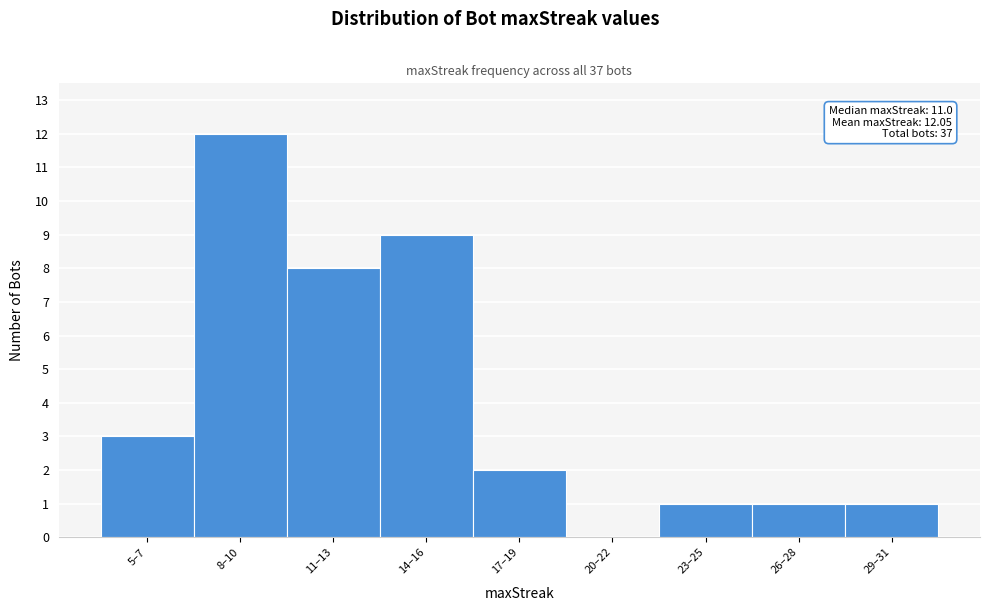

Reading left to right, what are all the values shown in this chart?

5–7=3	8–10=12	11–13=8	14–16=9	17–19=2	20–22=0	23–25=1	26–28=1	29–31=1